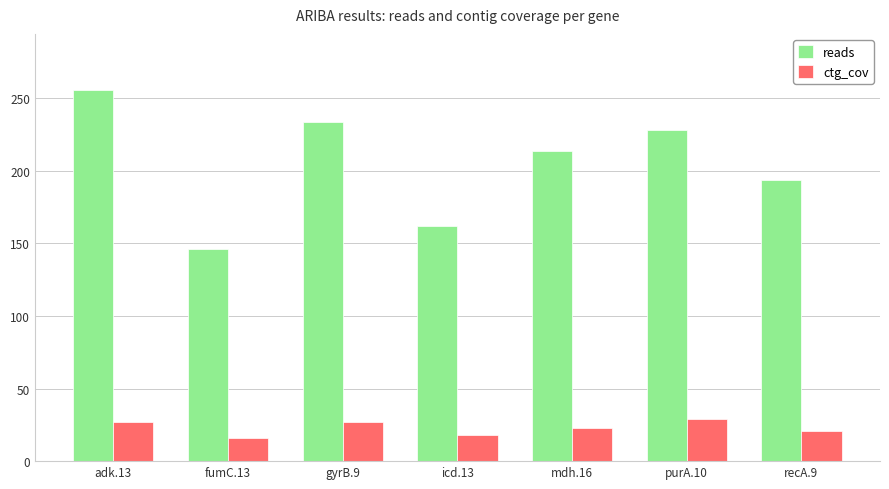

Is it true that ctg_cov equals 15.7 at fumC.13?

True